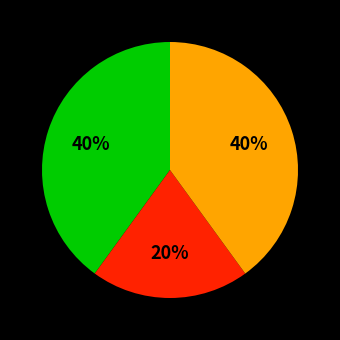

To the nearest percent, what is the average slice percentage?

33%